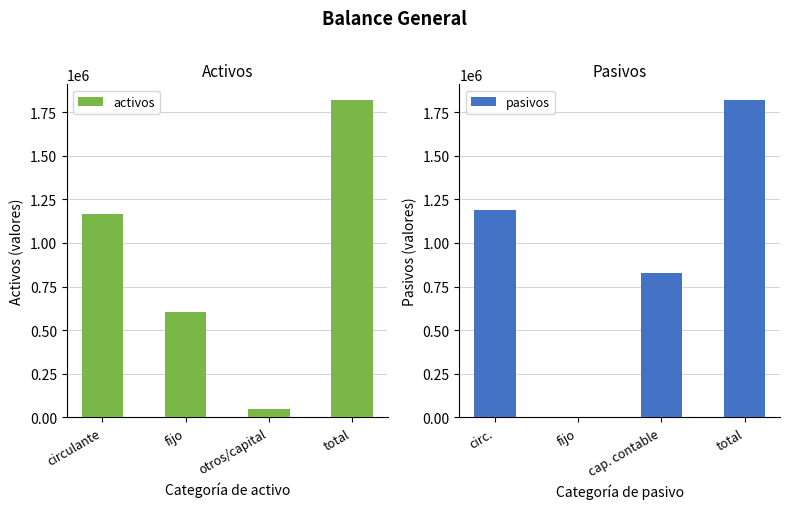

At how many categories does at least one series exceed 560837?

4